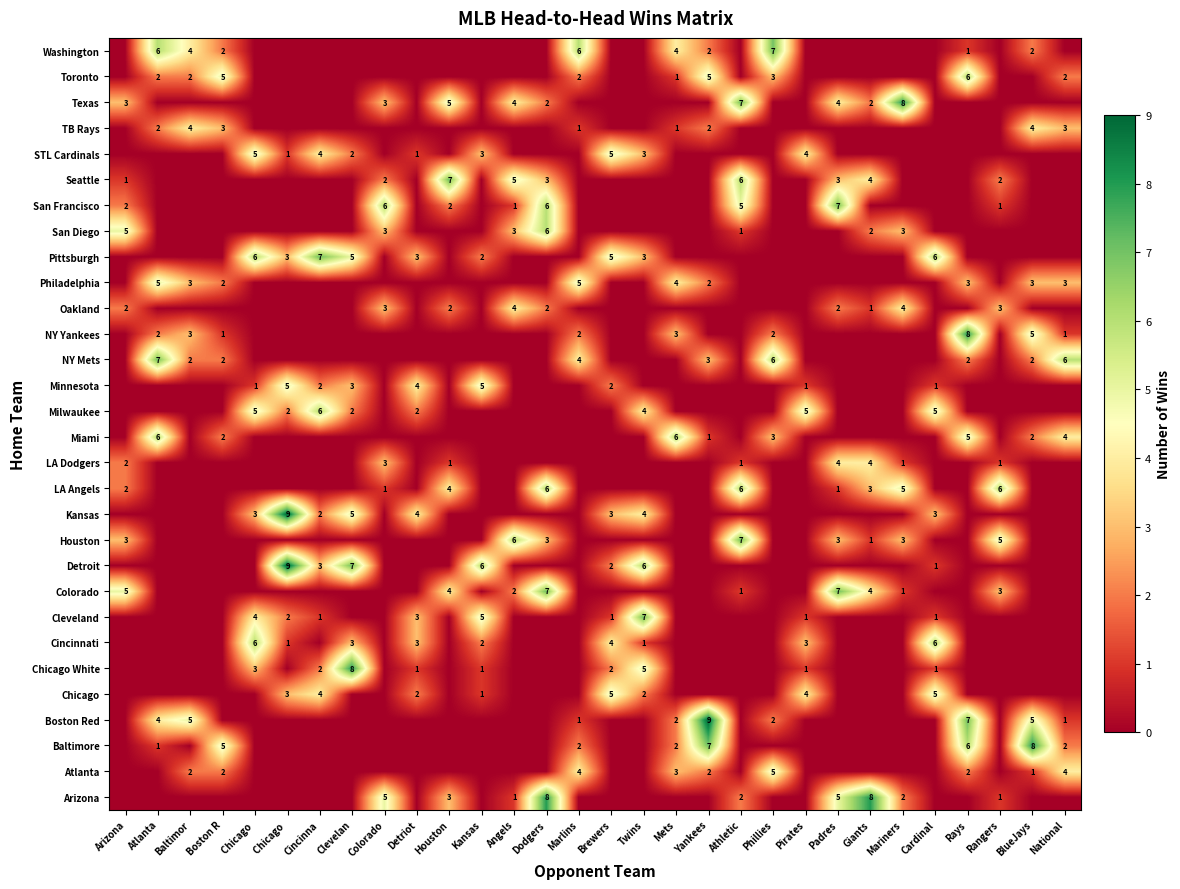

What is the difference between the maximum and minimum values in the TB Rays series?

4